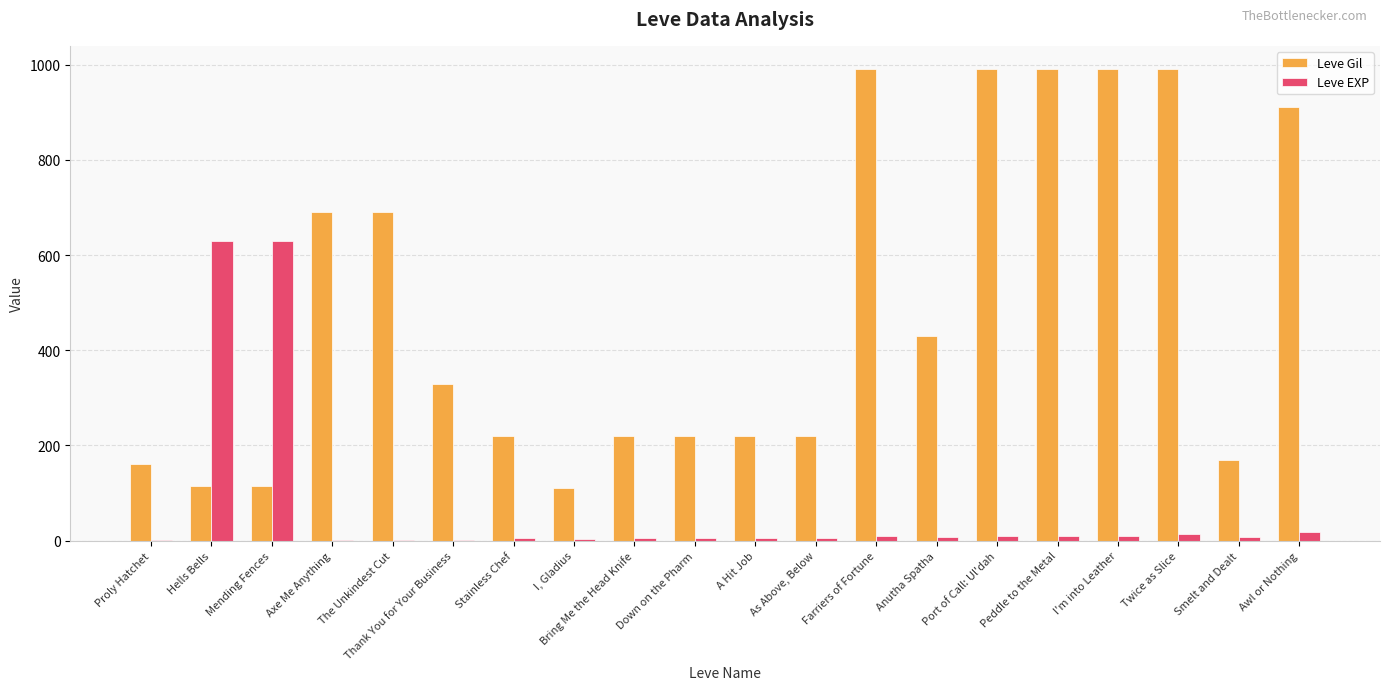

Where does the Leve EXP series first go above 7?

Hells Bells